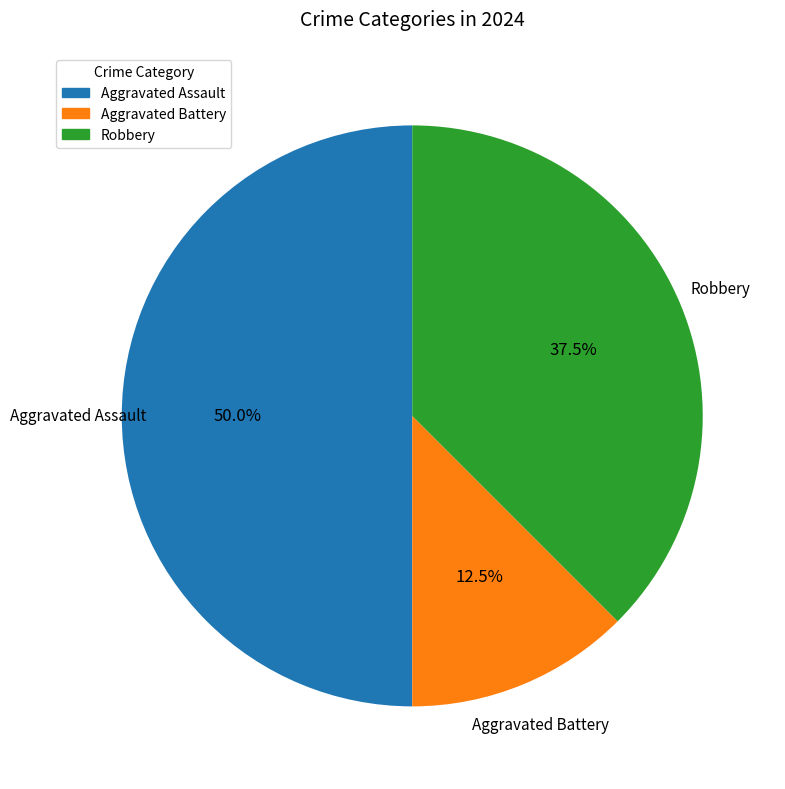

How many segments does this pie chart have?

3